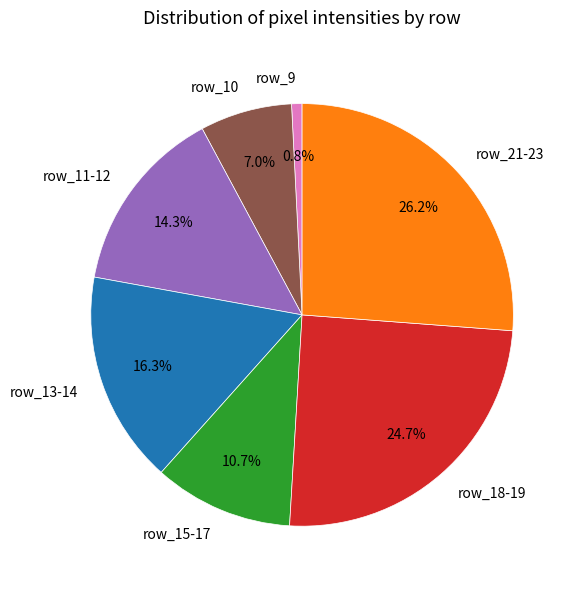

Rank the categories by value from lowest to highest.

row_9, row_10, row_15-17, row_11-12, row_13-14, row_18-19, row_21-23